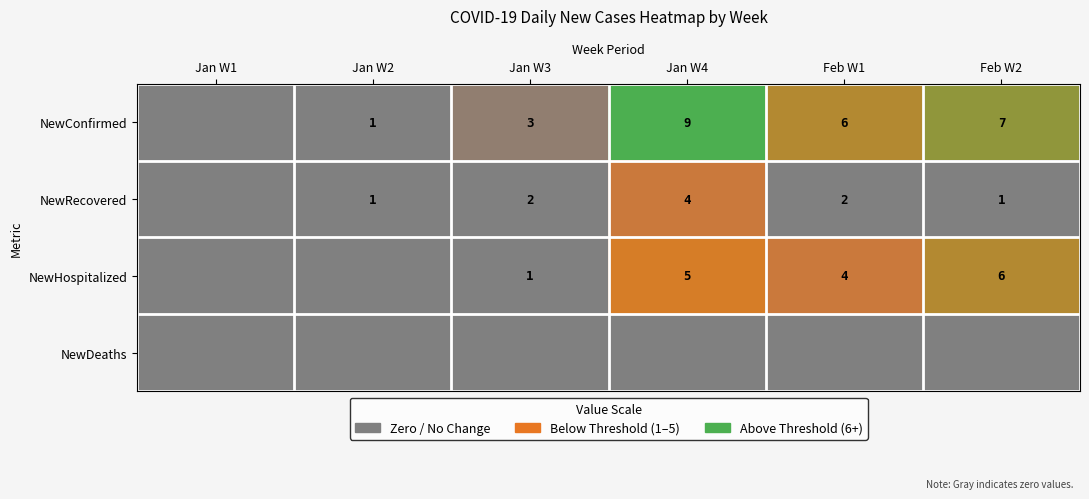

Is the value of NewRecovered at Feb W1 greater than the value of NewConfirmed at Jan W4?

No